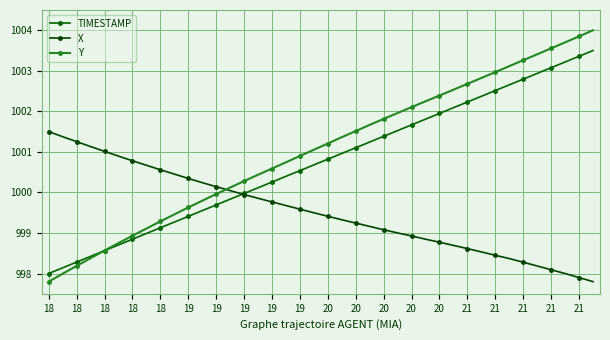

What is the minimum value shown in the chart?

997.8